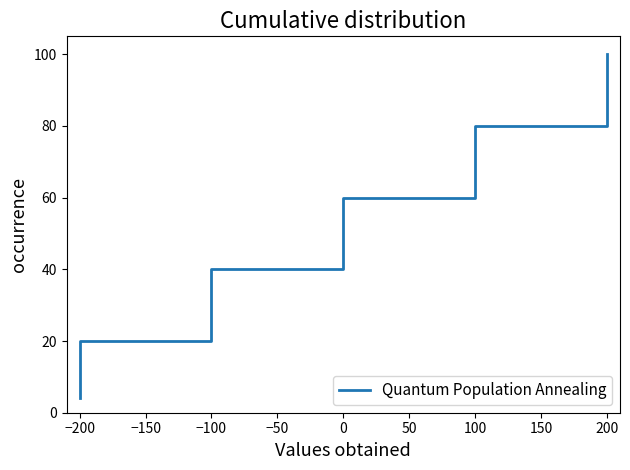

What is the sum of all values?

1300.0